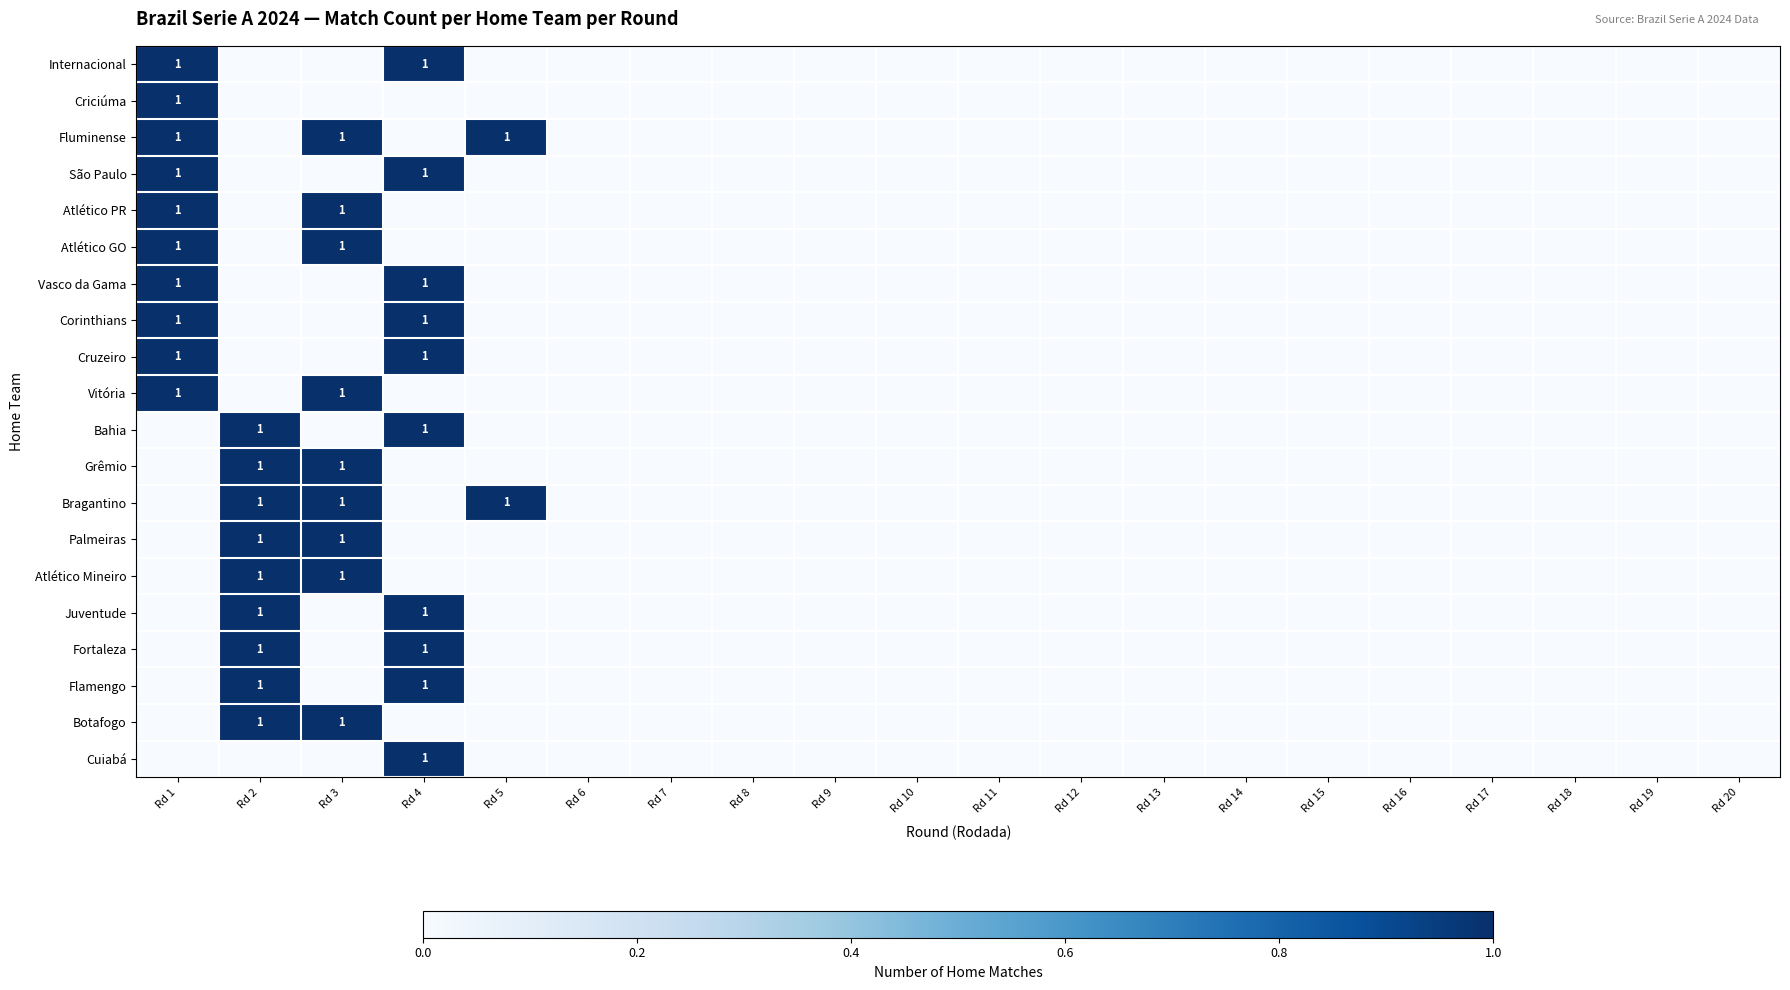

The value of Flamengo at Rd 11 is -1. True or false?

False